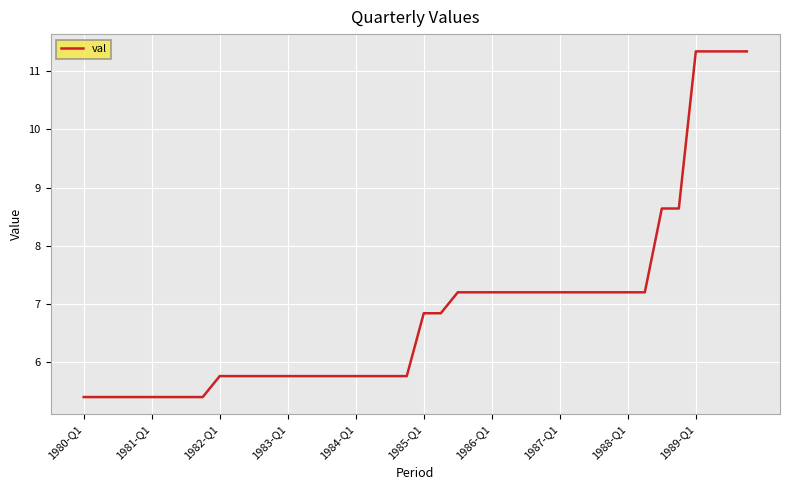

What is the minimum value shown in the chart?

5.4